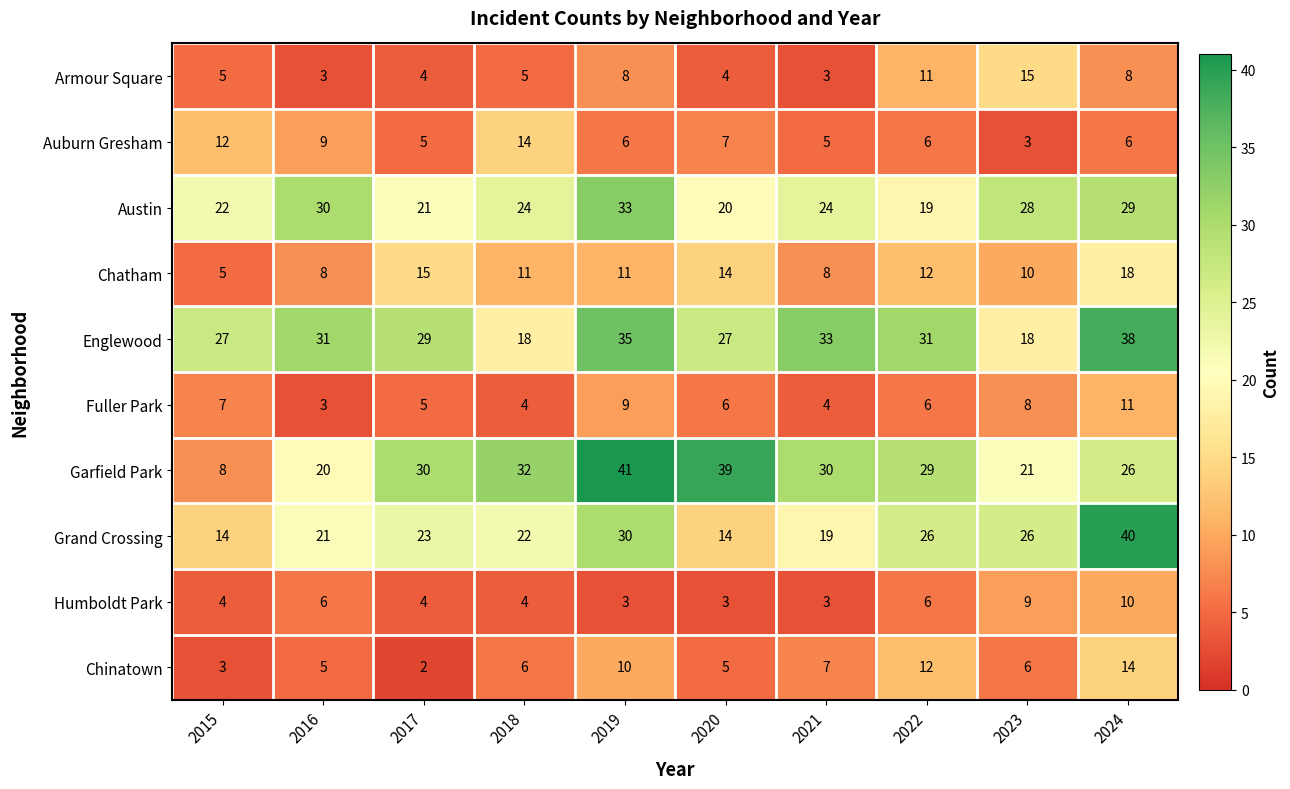

What is the sum of all Auburn Gresham values?

73